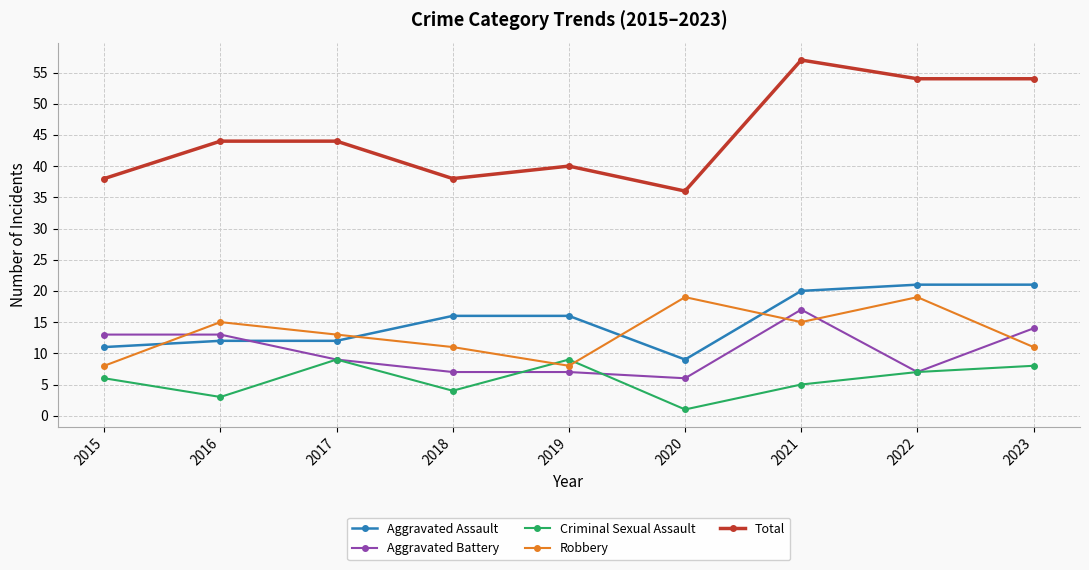

True or false: Total has more than 1 interior local peaks.

True